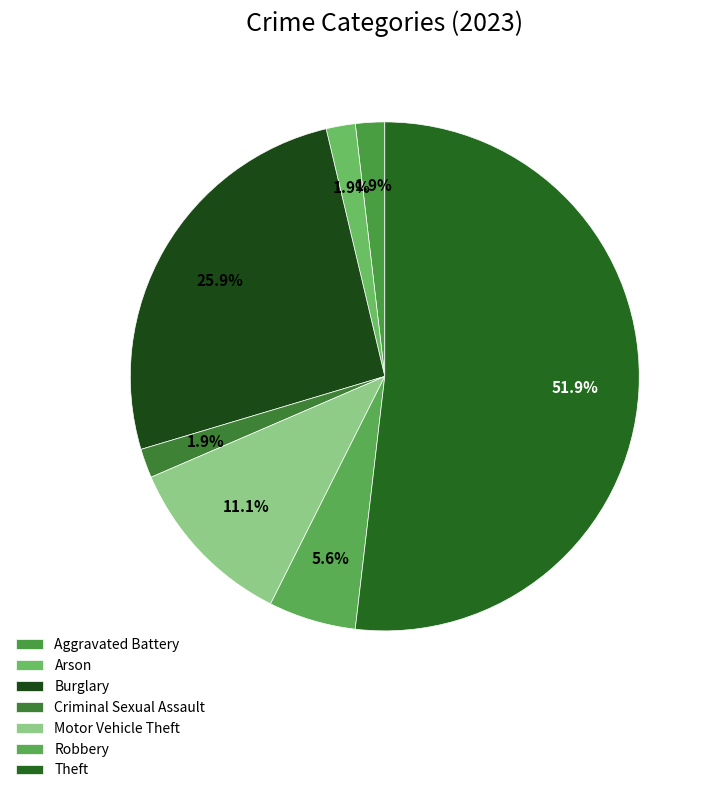

To the nearest percent, what is the difference between the largest and smallest slice percentages?

50%